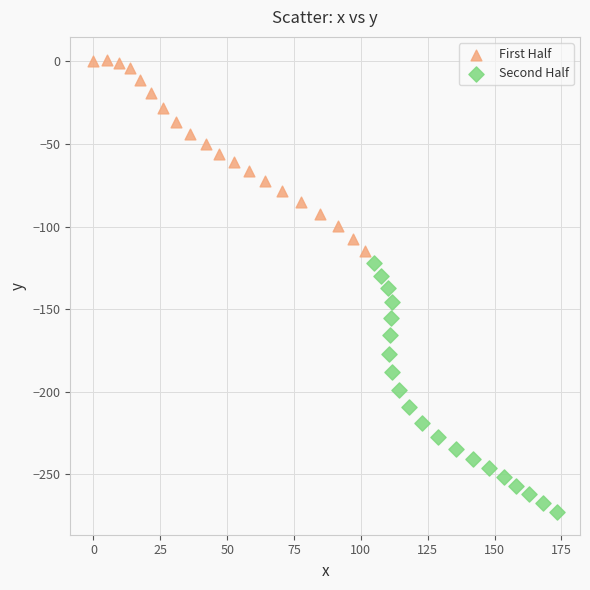

Which series contains the lowest Y value?

Second Half